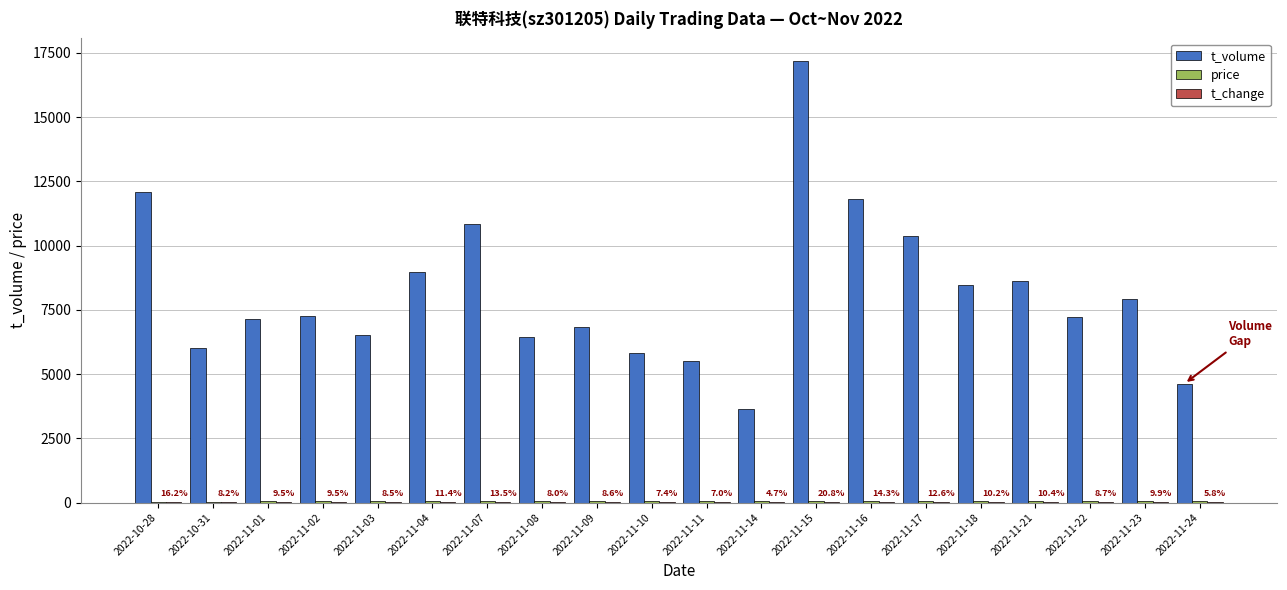

Between 2022-11-11 and 2022-11-18, which series saw the biggest shift?

t_volume